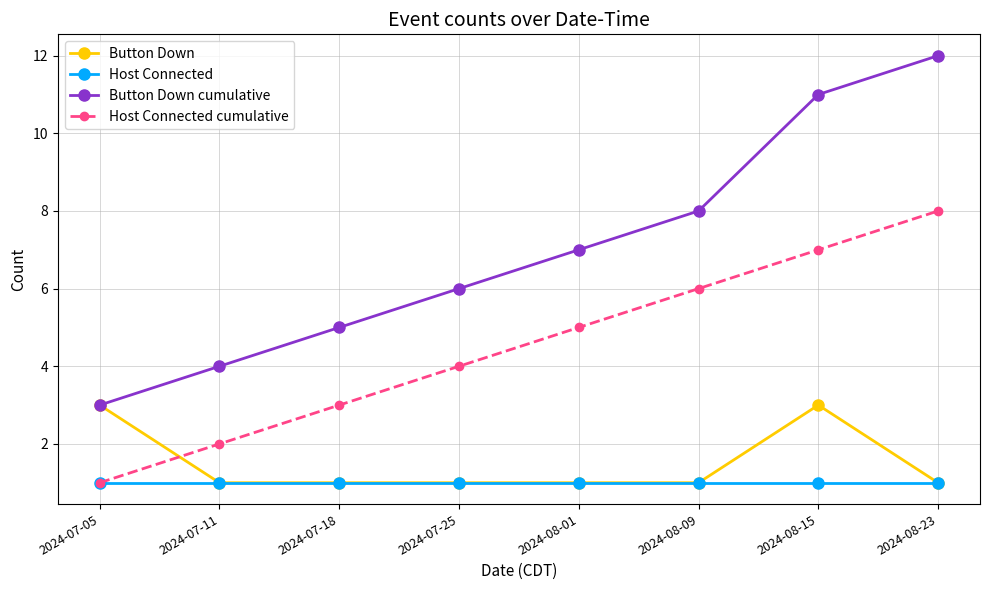

What is the difference between the highest and lowest values at 2024-08-23?

11